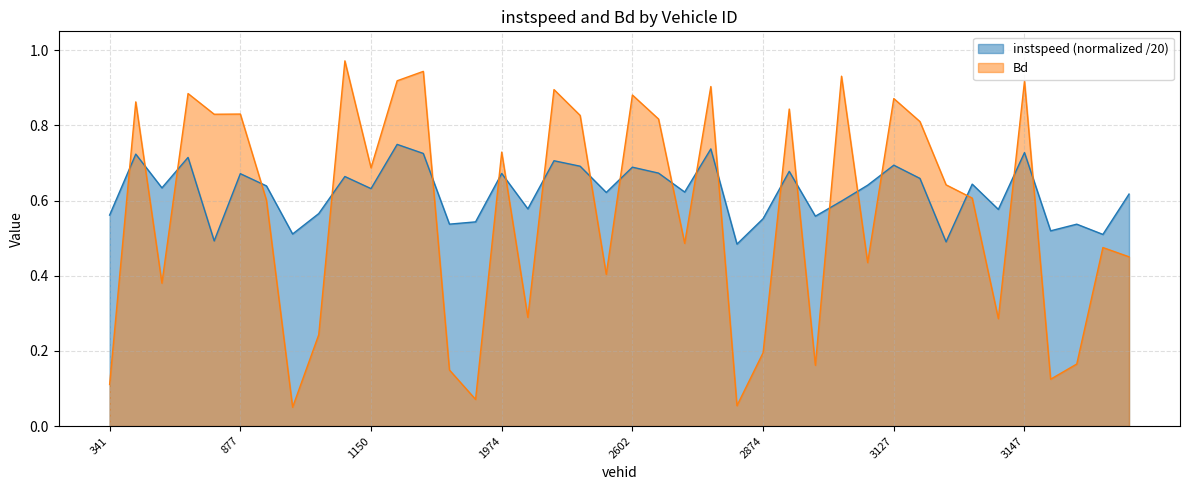

What is the average value of the Bd series?

0.6